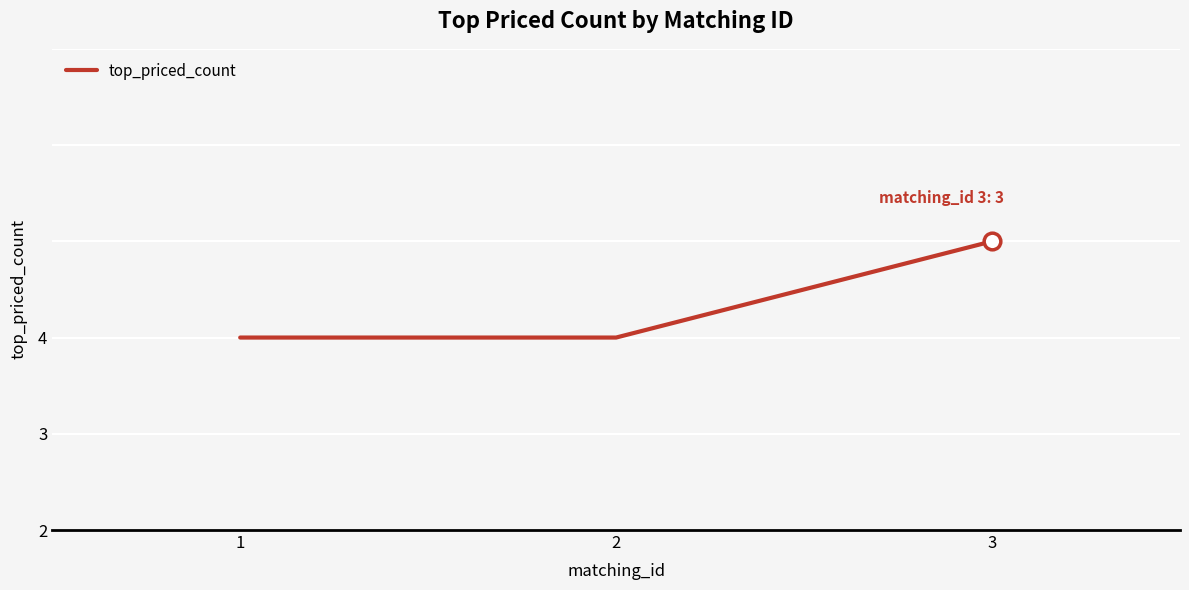

Is this an area chart (filled region under the line)?

No